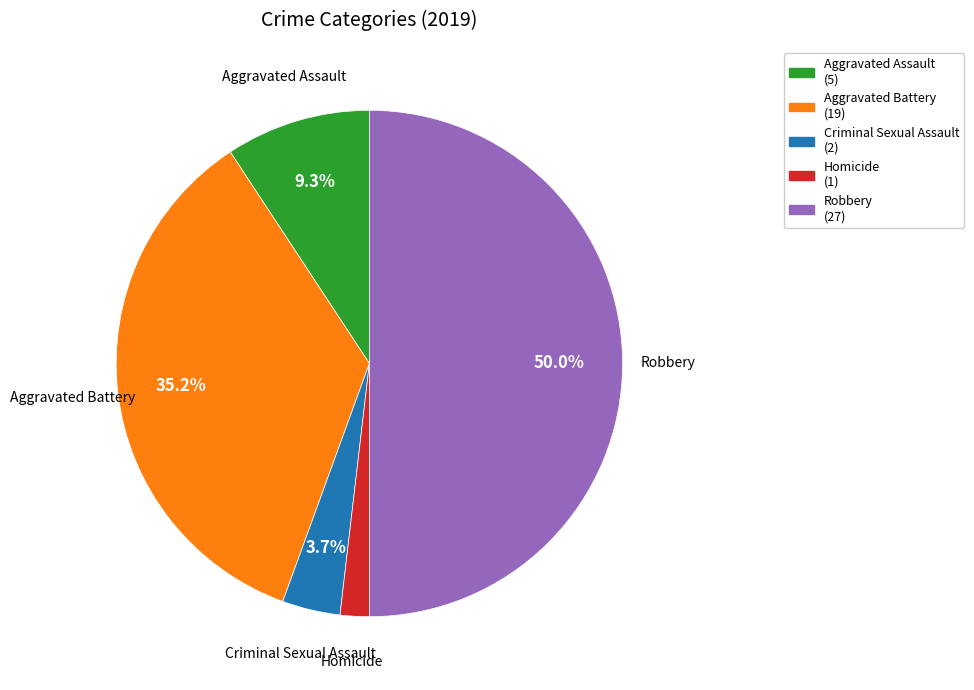

The Robbery slice represents 50% of the pie. True or false?

True